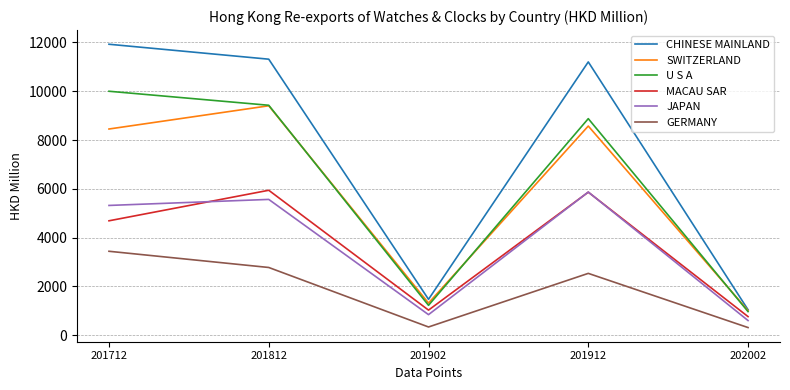

True or false: SWITZERLAND has a value of 14160.3 at 201812.

False